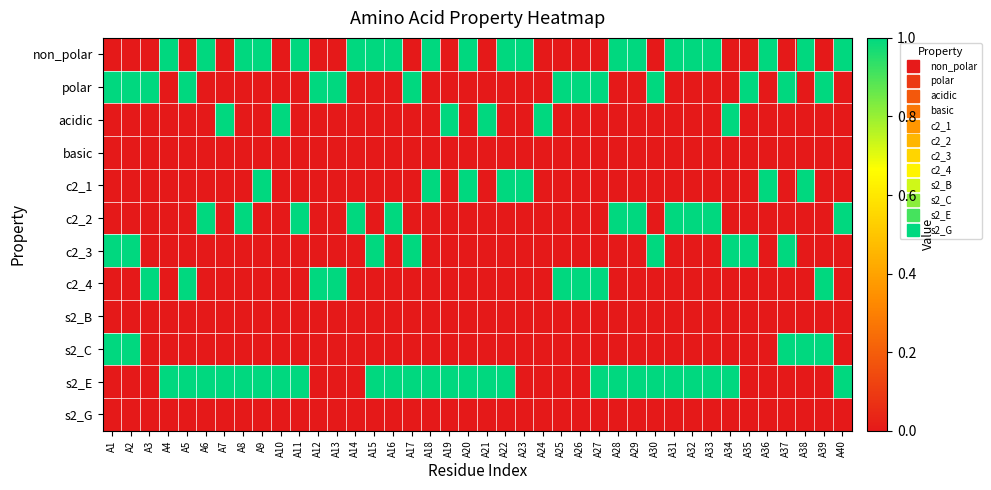

Reading right to left, what are all the values shown in this chart?

non_polar: A40=1	A39=0	A38=1	A37=0	A36=1	A35=0	A34=0	A33=1	A32=1	A31=1	A30=0	A29=1	A28=1	A27=0	A26=0	A25=0	A24=0	A23=1	A22=1	A21=0	A20=1	A19=0	A18=1	A17=0	A16=1	A15=1	A14=1	A13=0	A12=0	A11=1	A10=0	A9=1	A8=1	A7=0	A6=1	A5=0	A4=1	A3=0	A2=0	A1=0
polar: A40=0	A39=1	A38=0	A37=1	A36=0	A35=1	A34=0	A33=0	A32=0	A31=0	A30=1	A29=0	A28=0	A27=1	A26=1	A25=1	A24=0	A23=0	A22=0	A21=0	A20=0	A19=0	A18=0	A17=1	A16=0	A15=0	A14=0	A13=1	A12=1	A11=0	A10=0	A9=0	A8=0	A7=0	A6=0	A5=1	A4=0	A3=1	A2=1	A1=1
acidic: A40=0	A39=0	A38=0	A37=0	A36=0	A35=0	A34=1	A33=0	A32=0	A31=0	A30=0	A29=0	A28=0	A27=0	A26=0	A25=0	A24=1	A23=0	A22=0	A21=1	A20=0	A19=1	A18=0	A17=0	A16=0	A15=0	A14=0	A13=0	A12=0	A11=0	A10=1	A9=0	A8=0	A7=1	A6=0	A5=0	A4=0	A3=0	A2=0	A1=0
basic: A40=0	A39=0	A38=0	A37=0	A36=0	A35=0	A34=0	A33=0	A32=0	A31=0	A30=0	A29=0	A28=0	A27=0	A26=0	A25=0	A24=0	A23=0	A22=0	A21=0	A20=0	A19=0	A18=0	A17=0	A16=0	A15=0	A14=0	A13=0	A12=0	A11=0	A10=0	A9=0	A8=0	A7=0	A6=0	A5=0	A4=0	A3=0	A2=0	A1=0
c2_1: A40=0	A39=0	A38=1	A37=0	A36=1	A35=0	A34=0	A33=0	A32=0	A31=0	A30=0	A29=0	A28=0	A27=0	A26=0	A25=0	A24=0	A23=1	A22=1	A21=0	A20=1	A19=0	A18=1	A17=0	A16=0	A15=0	A14=0	A13=0	A12=0	A11=0	A10=0	A9=1	A8=0	A7=0	A6=0	A5=0	A4=0	A3=0	A2=0	A1=0
c2_2: A40=1	A39=0	A38=0	A37=0	A36=0	A35=0	A34=0	A33=1	A32=1	A31=1	A30=0	A29=1	A28=1	A27=0	A26=0	A25=0	A24=0	A23=0	A22=0	A21=0	A20=0	A19=0	A18=0	A17=0	A16=1	A15=0	A14=1	A13=0	A12=0	A11=1	A10=0	A9=0	A8=1	A7=0	A6=1	A5=0	A4=0	A3=0	A2=0	A1=0
c2_3: A40=0	A39=0	A38=0	A37=1	A36=0	A35=1	A34=1	A33=0	A32=0	A31=0	A30=1	A29=0	A28=0	A27=0	A26=0	A25=0	A24=0	A23=0	A22=0	A21=0	A20=0	A19=0	A18=0	A17=1	A16=0	A15=1	A14=0	A13=0	A12=0	A11=0	A10=0	A9=0	A8=0	A7=0	A6=0	A5=0	A4=0	A3=0	A2=1	A1=1
c2_4: A40=0	A39=1	A38=0	A37=0	A36=0	A35=0	A34=0	A33=0	A32=0	A31=0	A30=0	A29=0	A28=0	A27=1	A26=1	A25=1	A24=0	A23=0	A22=0	A21=0	A20=0	A19=0	A18=0	A17=0	A16=0	A15=0	A14=0	A13=1	A12=1	A11=0	A10=0	A9=0	A8=0	A7=0	A6=0	A5=1	A4=0	A3=1	A2=0	A1=0
s2_B: A40=0	A39=0	A38=0	A37=0	A36=0	A35=0	A34=0	A33=0	A32=0	A31=0	A30=0	A29=0	A28=0	A27=0	A26=0	A25=0	A24=0	A23=0	A22=0	A21=0	A20=0	A19=0	A18=0	A17=0	A16=0	A15=0	A14=0	A13=0	A12=0	A11=0	A10=0	A9=0	A8=0	A7=0	A6=0	A5=0	A4=0	A3=0	A2=0	A1=0
s2_C: A40=0	A39=1	A38=1	A37=1	A36=0	A35=0	A34=0	A33=0	A32=0	A31=0	A30=0	A29=0	A28=0	A27=0	A26=0	A25=0	A24=0	A23=0	A22=0	A21=0	A20=0	A19=0	A18=0	A17=0	A16=0	A15=0	A14=0	A13=0	A12=0	A11=0	A10=0	A9=0	A8=0	A7=0	A6=0	A5=0	A4=0	A3=0	A2=1	A1=1
s2_E: A40=1	A39=0	A38=0	A37=0	A36=0	A35=0	A34=1	A33=1	A32=1	A31=1	A30=1	A29=1	A28=1	A27=1	A26=0	A25=0	A24=0	A23=0	A22=1	A21=1	A20=1	A19=1	A18=1	A17=1	A16=1	A15=1	A14=0	A13=0	A12=0	A11=1	A10=1	A9=1	A8=1	A7=1	A6=1	A5=1	A4=1	A3=0	A2=0	A1=0
s2_G: A40=0	A39=0	A38=0	A37=0	A36=0	A35=0	A34=0	A33=0	A32=0	A31=0	A30=0	A29=0	A28=0	A27=0	A26=0	A25=0	A24=0	A23=0	A22=0	A21=0	A20=0	A19=0	A18=0	A17=0	A16=0	A15=0	A14=0	A13=0	A12=0	A11=0	A10=0	A9=0	A8=0	A7=0	A6=0	A5=0	A4=0	A3=0	A2=0	A1=0